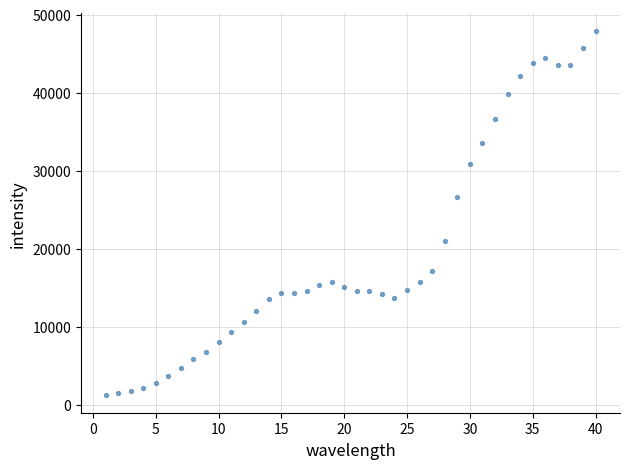

What Y value in the scatter plot is closest to 24581?

26686